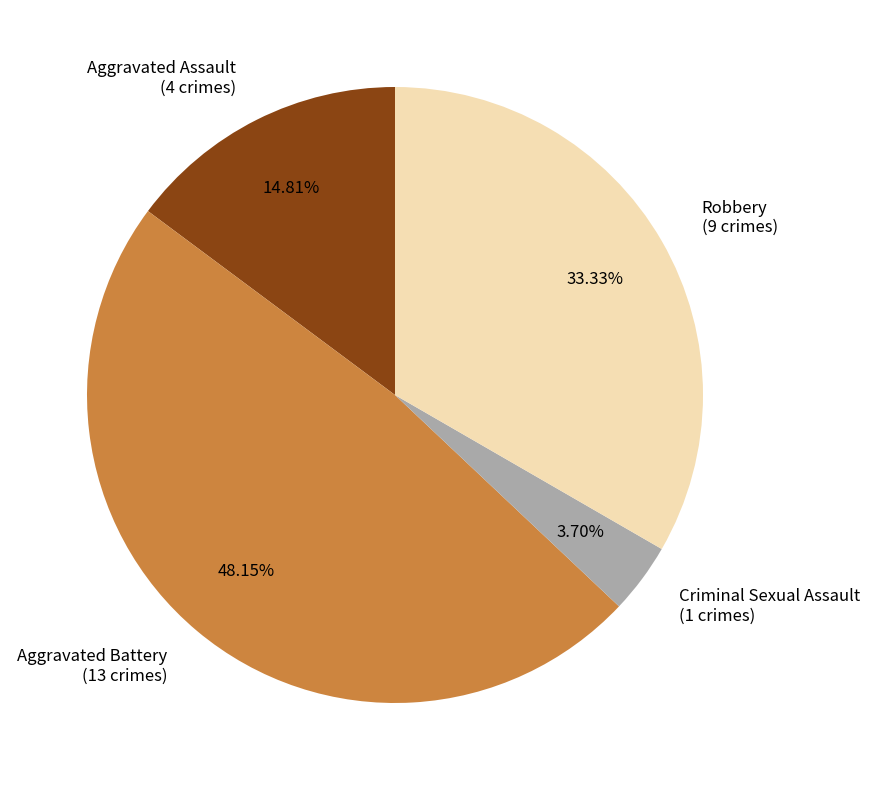

Is it true that Aggravated Assault is 8% of the pie?

False